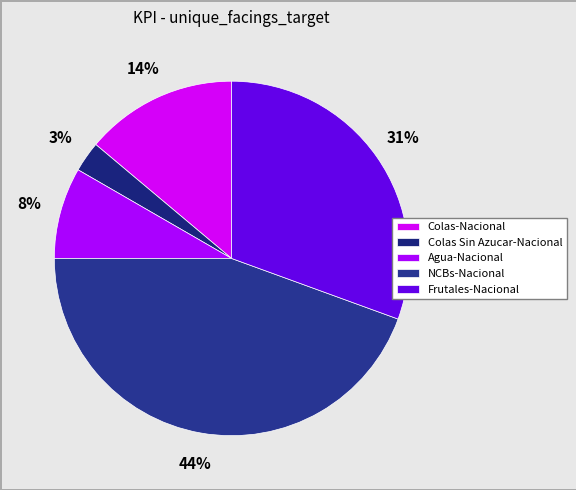

Count the number of slices in the pie.

5